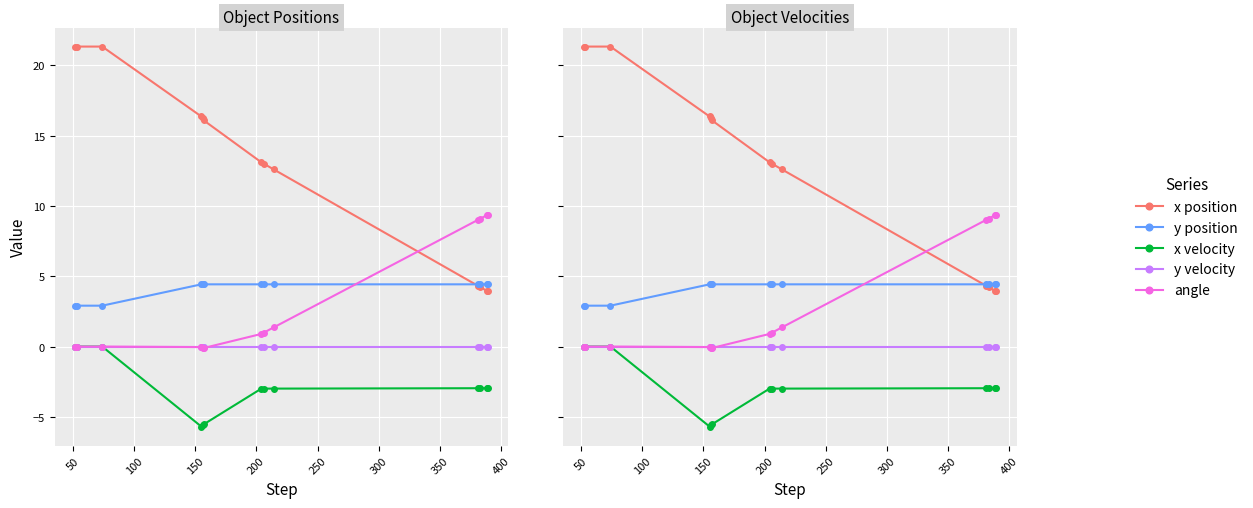

Count the y position values in the range 4 to 5.

10